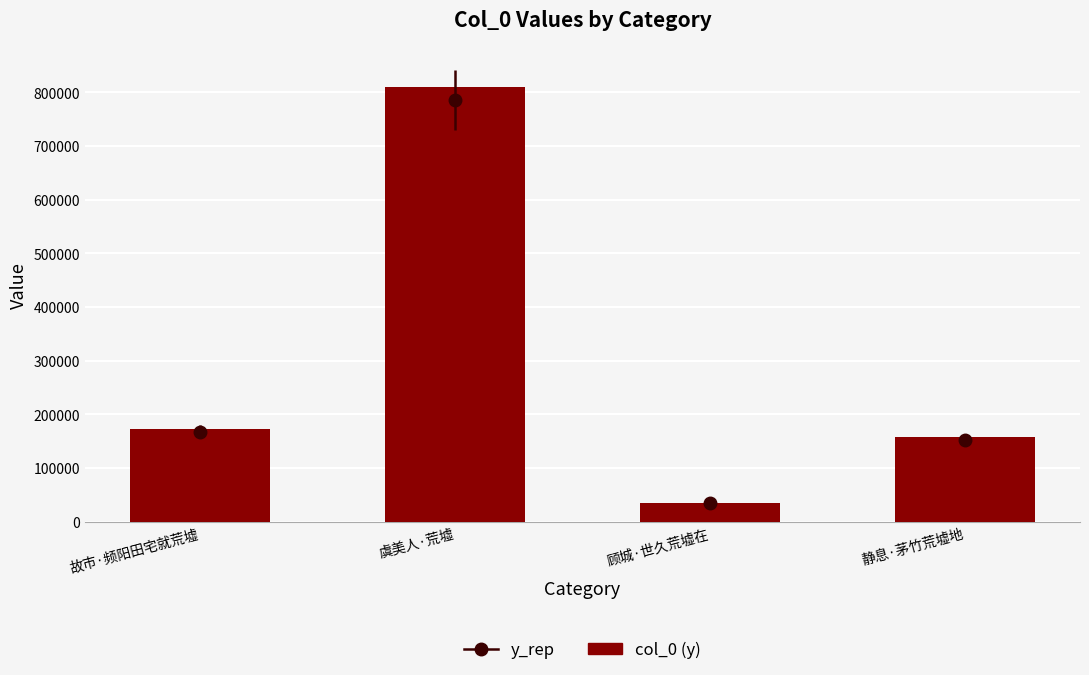

Reading left to right, what are all the values shown in this chart?

故市·频阳田宅就荒墟=173073	虞美人·荒墟=810173	顾城·世久荒墟在=35726	静息·茅竹荒墟地=157710